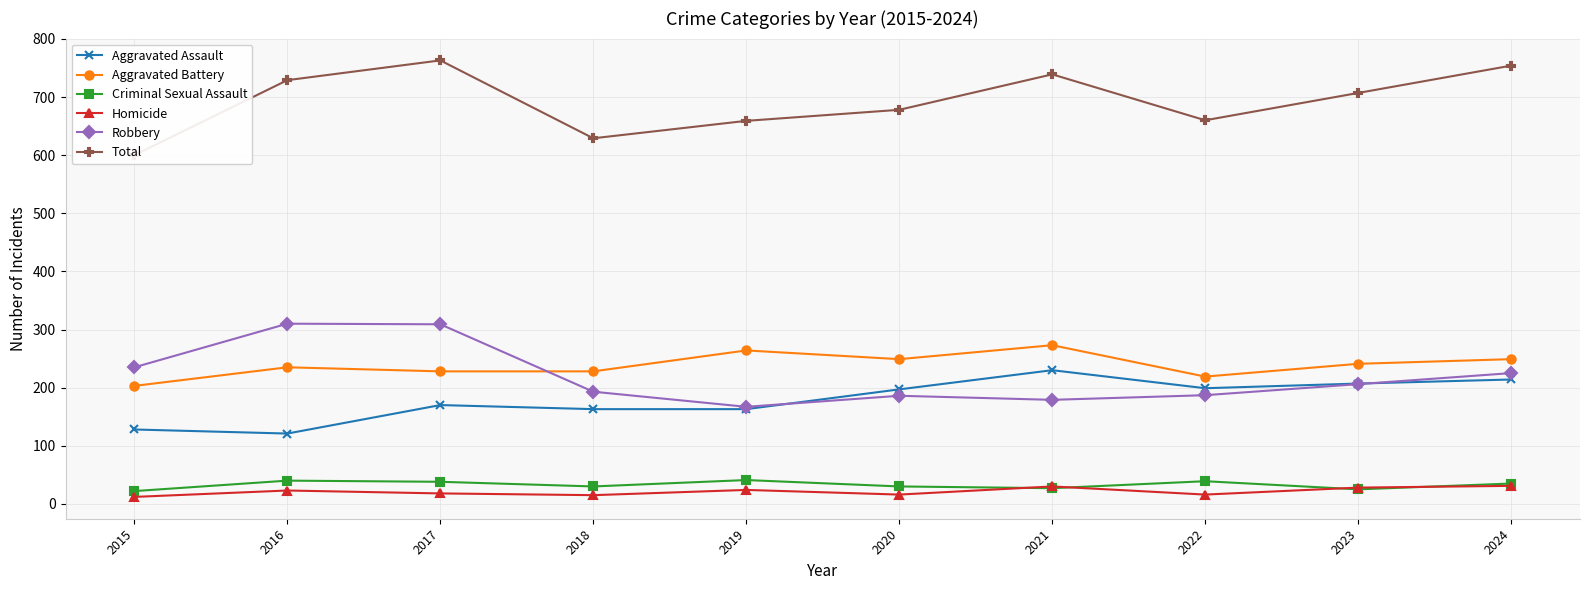

Rank the series by their maximum value, from highest to lowest.

Total, Robbery, Aggravated Battery, Aggravated Assault, Criminal Sexual Assault, Homicide